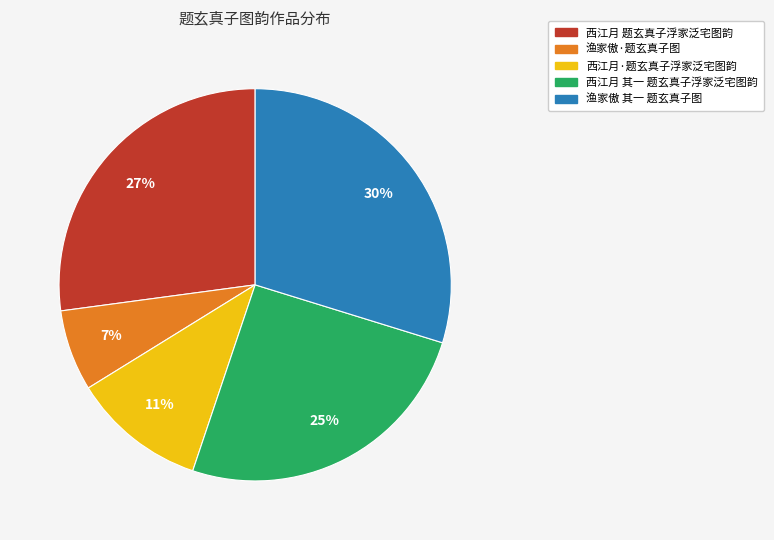

What percentage is the 西江月 其一 题玄真子浮家泛宅图韵 slice, to the nearest percent?

25%